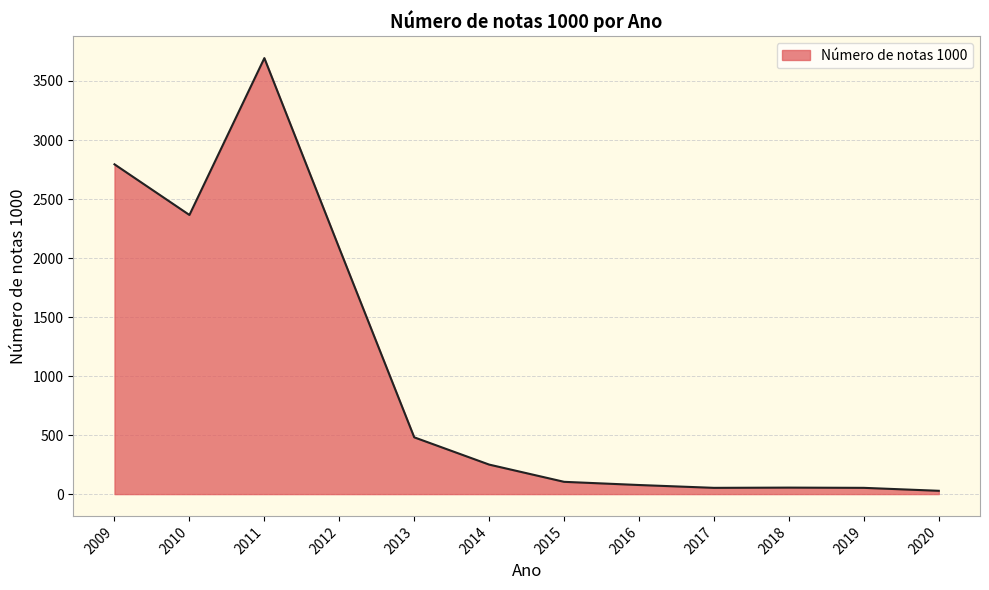

The value at 2013 is 198. True or false?

False